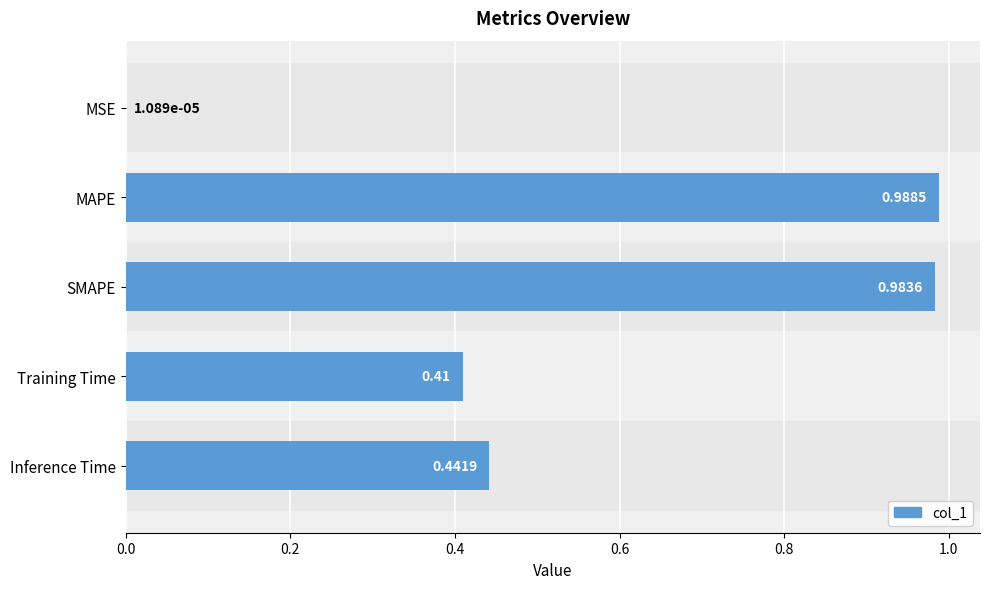

How many data points does each series have?

5